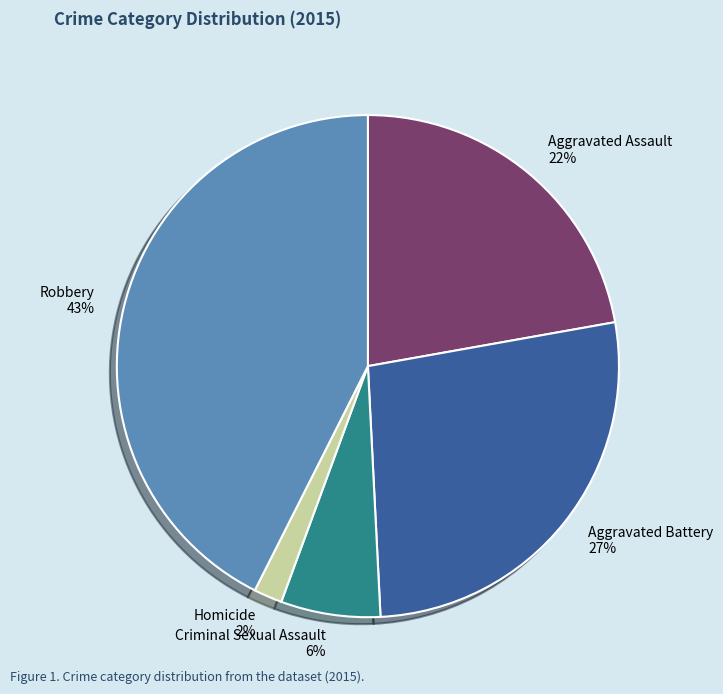

To the nearest percent, what portion does Robbery represent?

43%